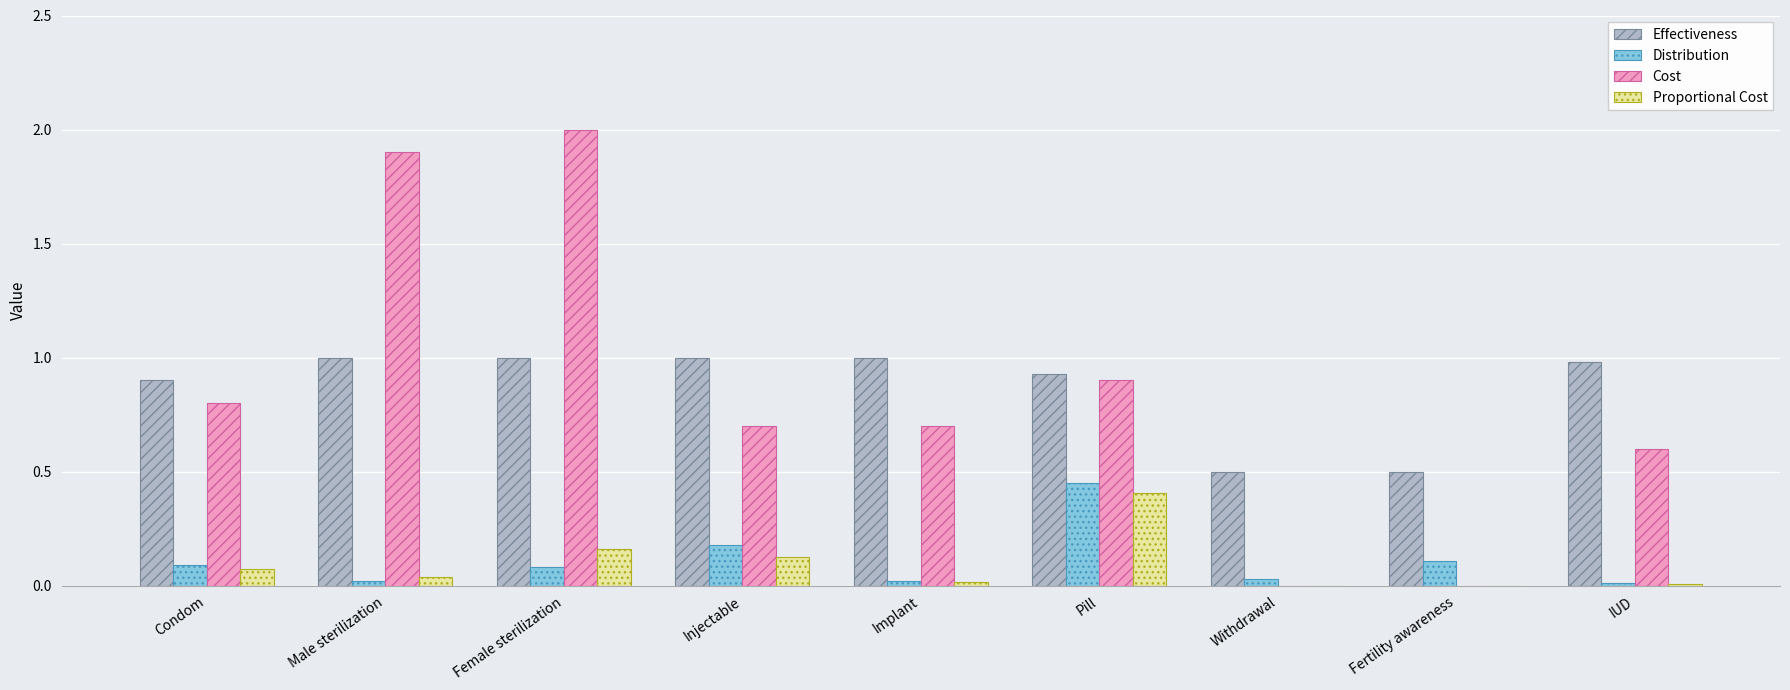

The Effectiveness series shows 1.4 at Condom. True or false?

False